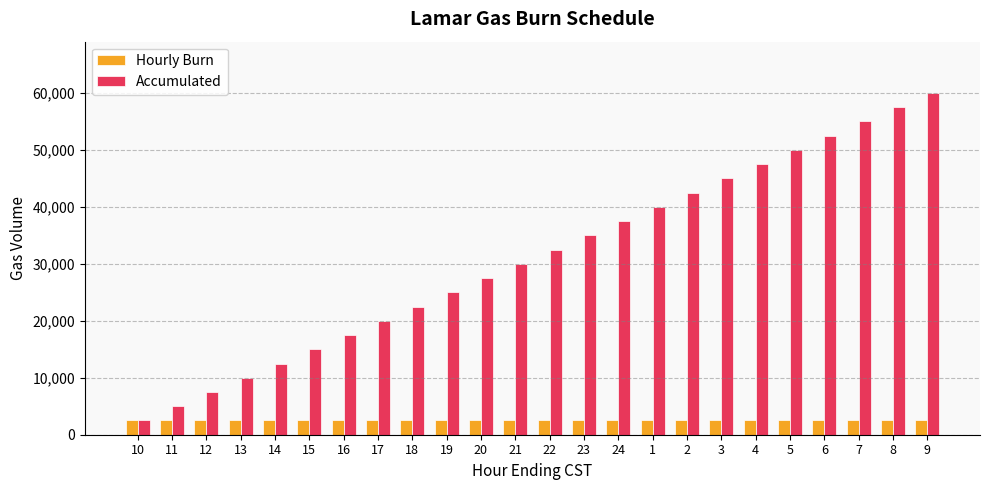

Which category has the lowest value in the Accumulated series?

10